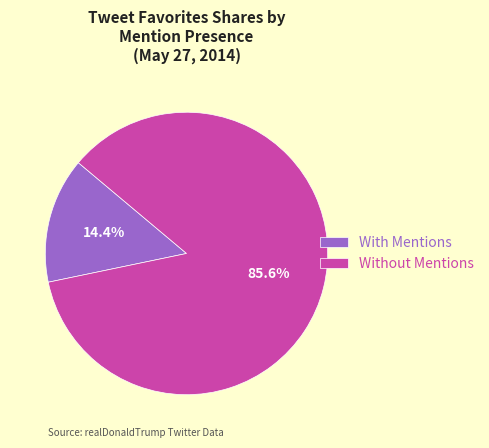

Rank the categories by value from lowest to highest.

With Mentions, Without Mentions